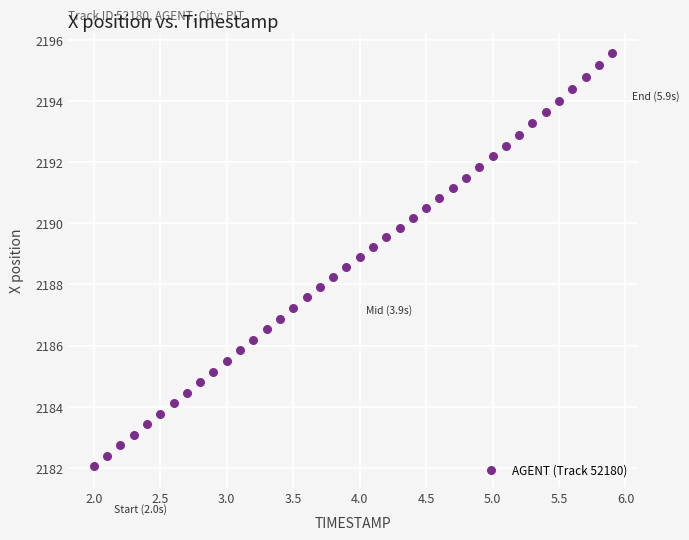

What is the range of Y values (max minus min)?

13.5